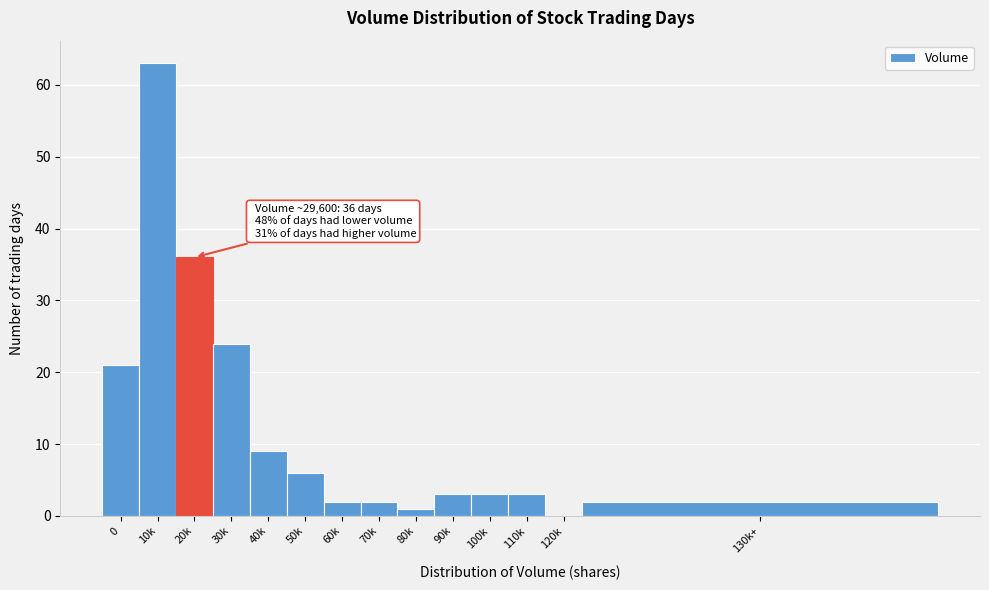

Reading left to right, extract all data points from this chart.

0=21	10k=63	20k=36	30k=24	40k=9	50k=6	60k=2	70k=2	80k=1	90k=3	100k=3	110k=3	120k=0	130k+=2